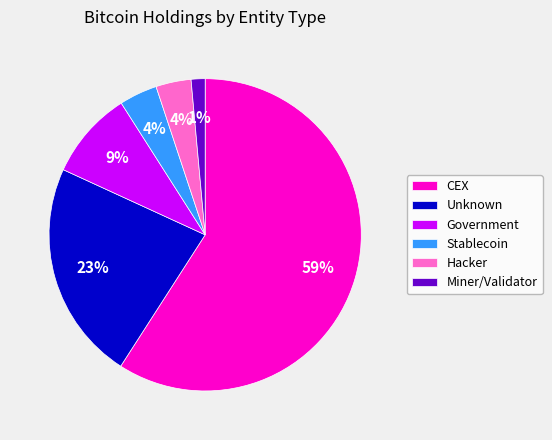

True or false: CEX accounts for 59% of the total.

True